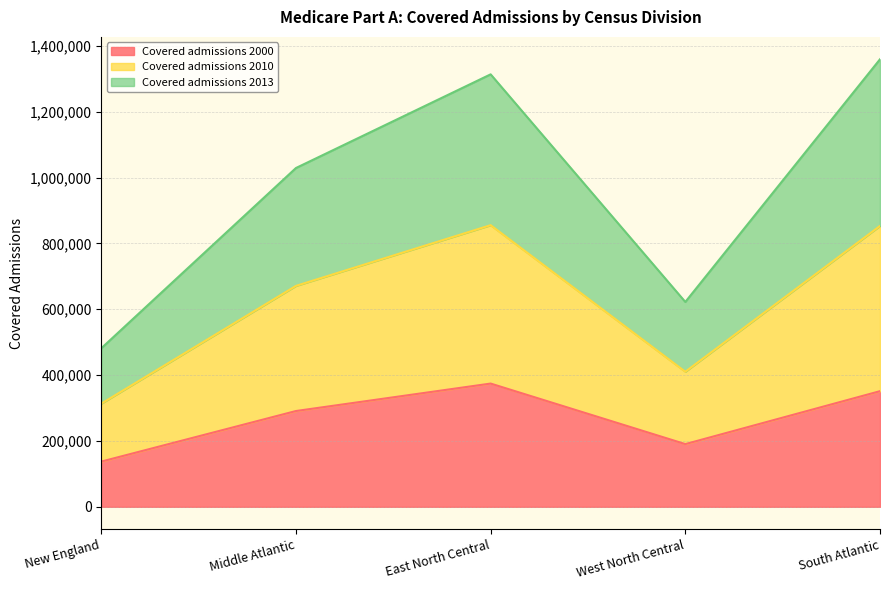

How many data points does each series have?

5